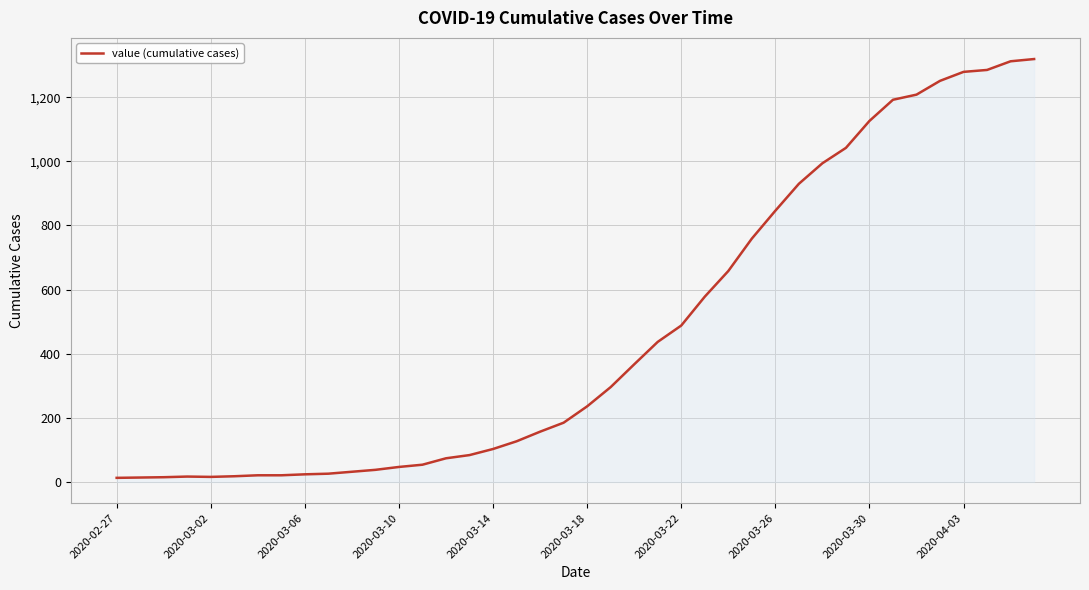

What is the difference between the maximum and minimum values?

1306